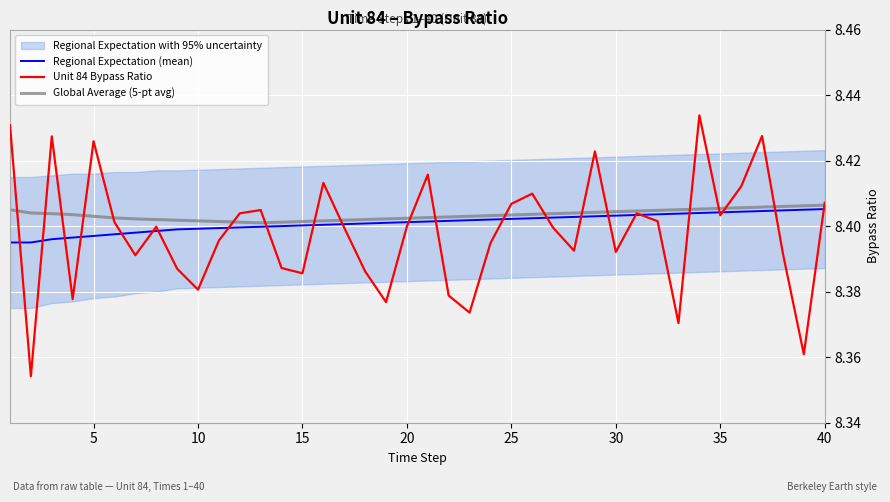

True or false: Unit 84 Bypass Ratio and Global Average (5-pt avg) intersect in this chart.

True